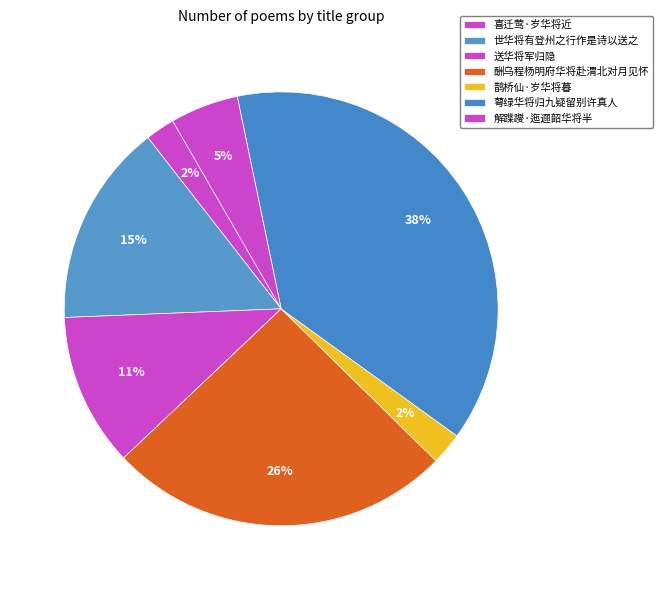

What is the total percentage of 萼绿华将归九疑留别许真人 and 解蹀躞·迤逦韶华将半?

43.3%